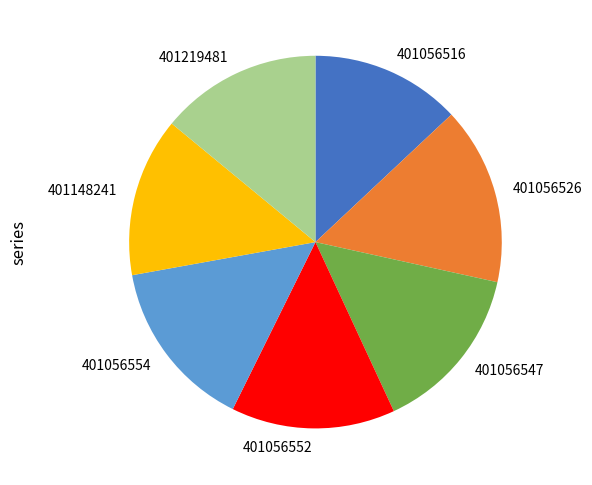

What is the ratio of the value at 401056526 to the value at 401056547?

1.1